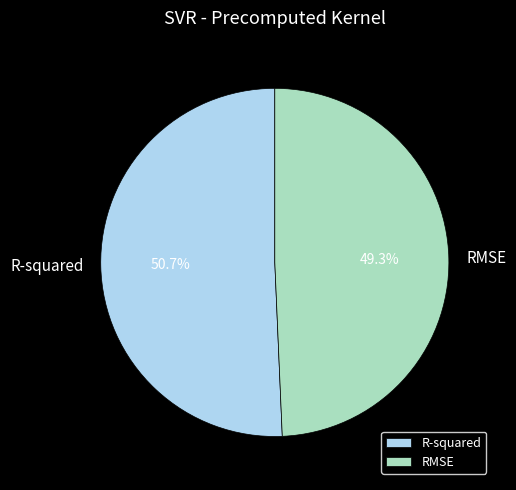

To the nearest percent, what portion does R-squared represent?

51%